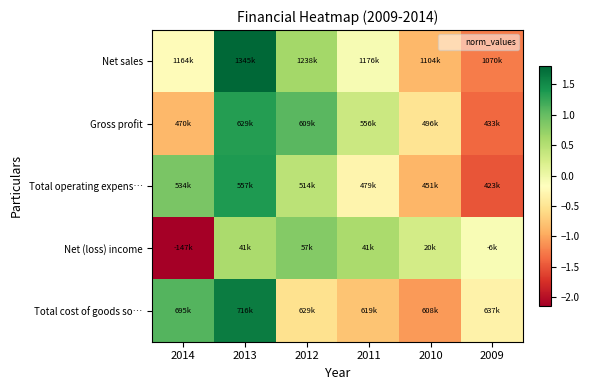

Count the number of categories in the chart.

6